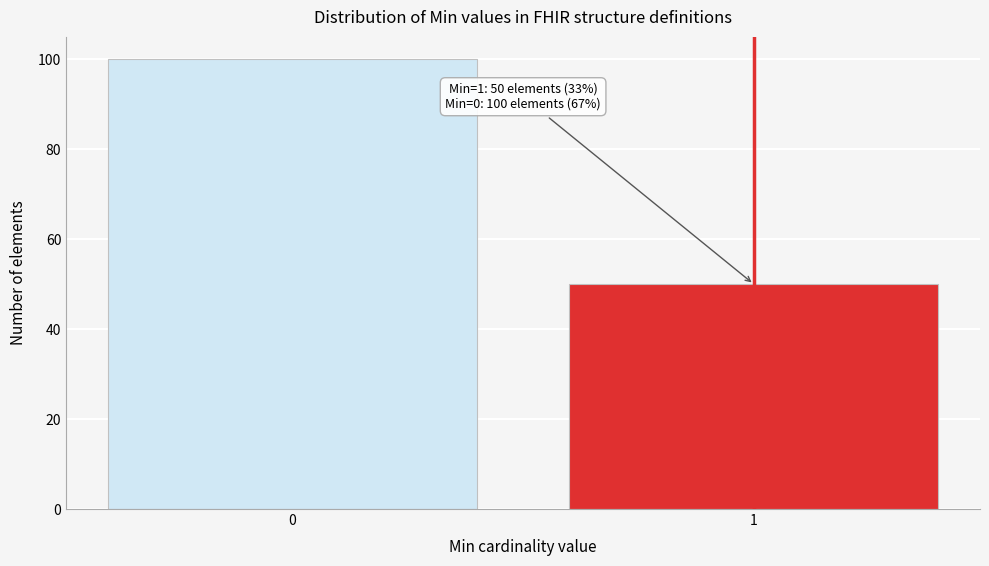

Reading left to right, extract all data points from this chart.

100	50